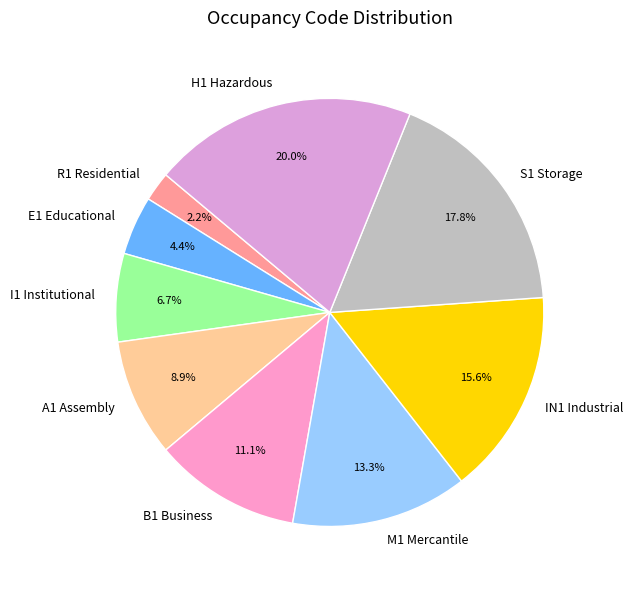

What is the largest slice in the pie chart?

H1 Hazardous